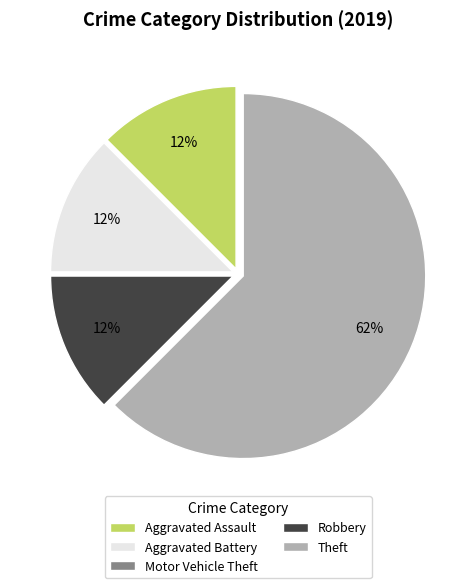

To the nearest percent, what is the average slice percentage?

20%